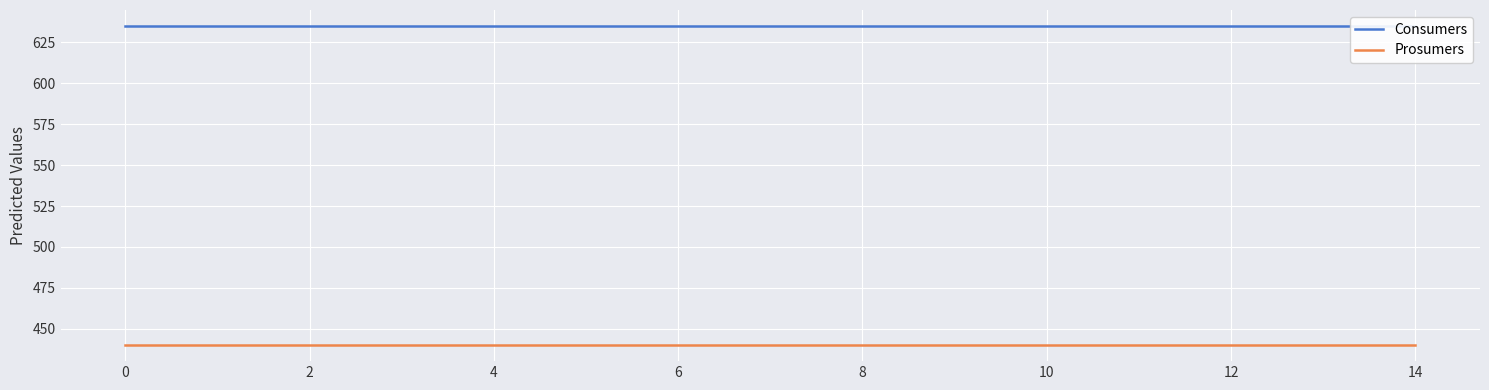

Count the number of categories in the chart.

15